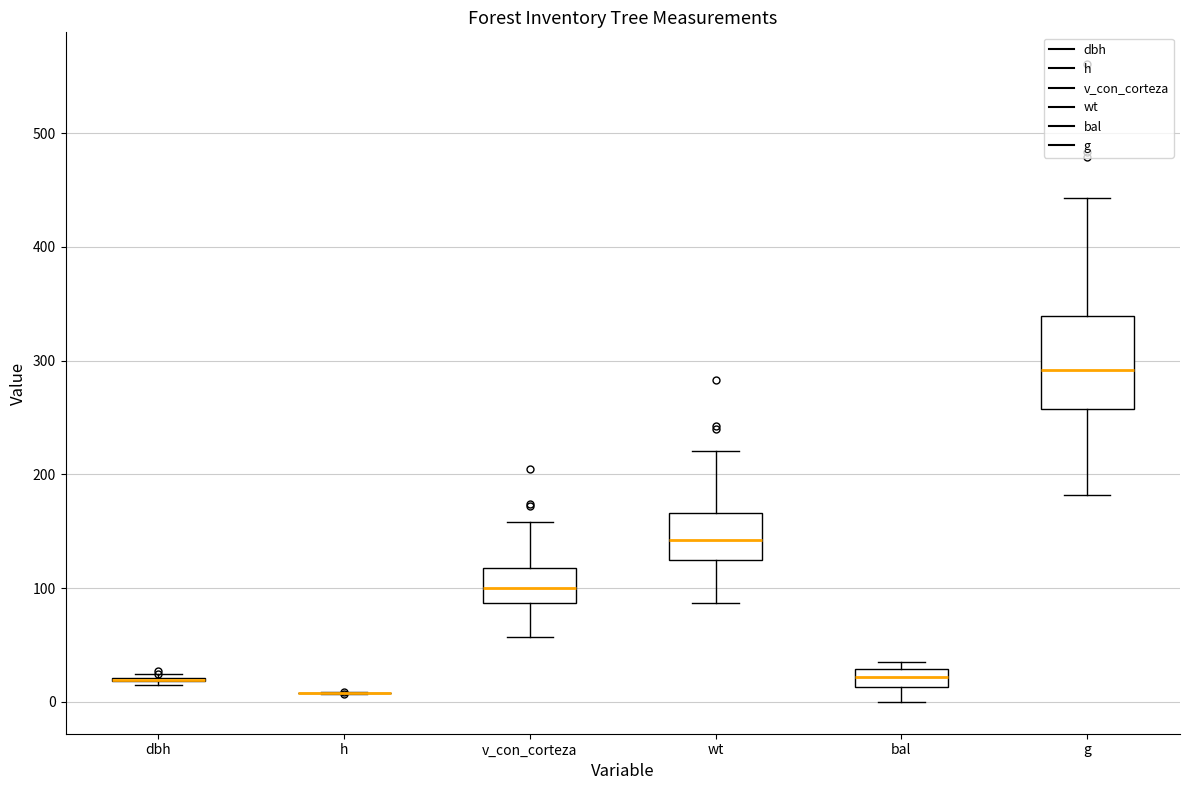

Reading left to right, read every box against the y-axis: the position of its median line, the range the box covers, and the ends of its whiskers. The values are not printed on the chart, so give them approximately, as read against the axis.

dbh: box collapsed to a line at 20, whiskers 20 to 20
h: box collapsed to a line at 10, whiskers 10 to 10
v_con_corteza: median 100, box 90 to 120, whiskers 60 to 160
wt: median 140, box 120 to 170, whiskers 90 to 220
bal: median 20, box 10 to 30, whiskers 0 to 30 (just above the box's upper edge)
g: median 290, box 260 to 340, whiskers 180 to 440